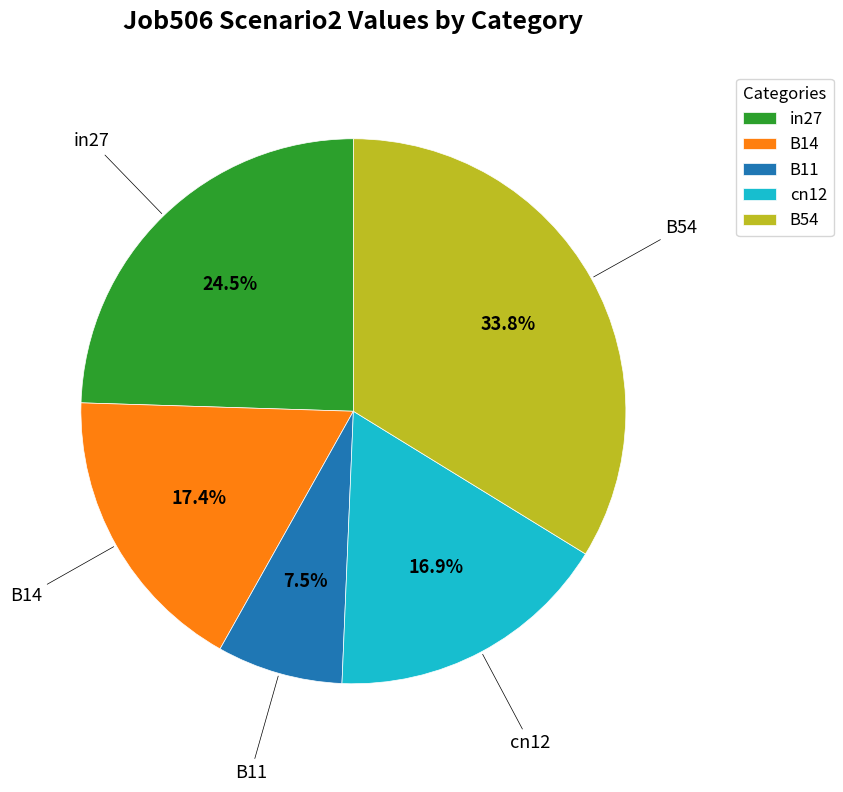

Combined, do in27 and B54 account for over 50%?

Yes